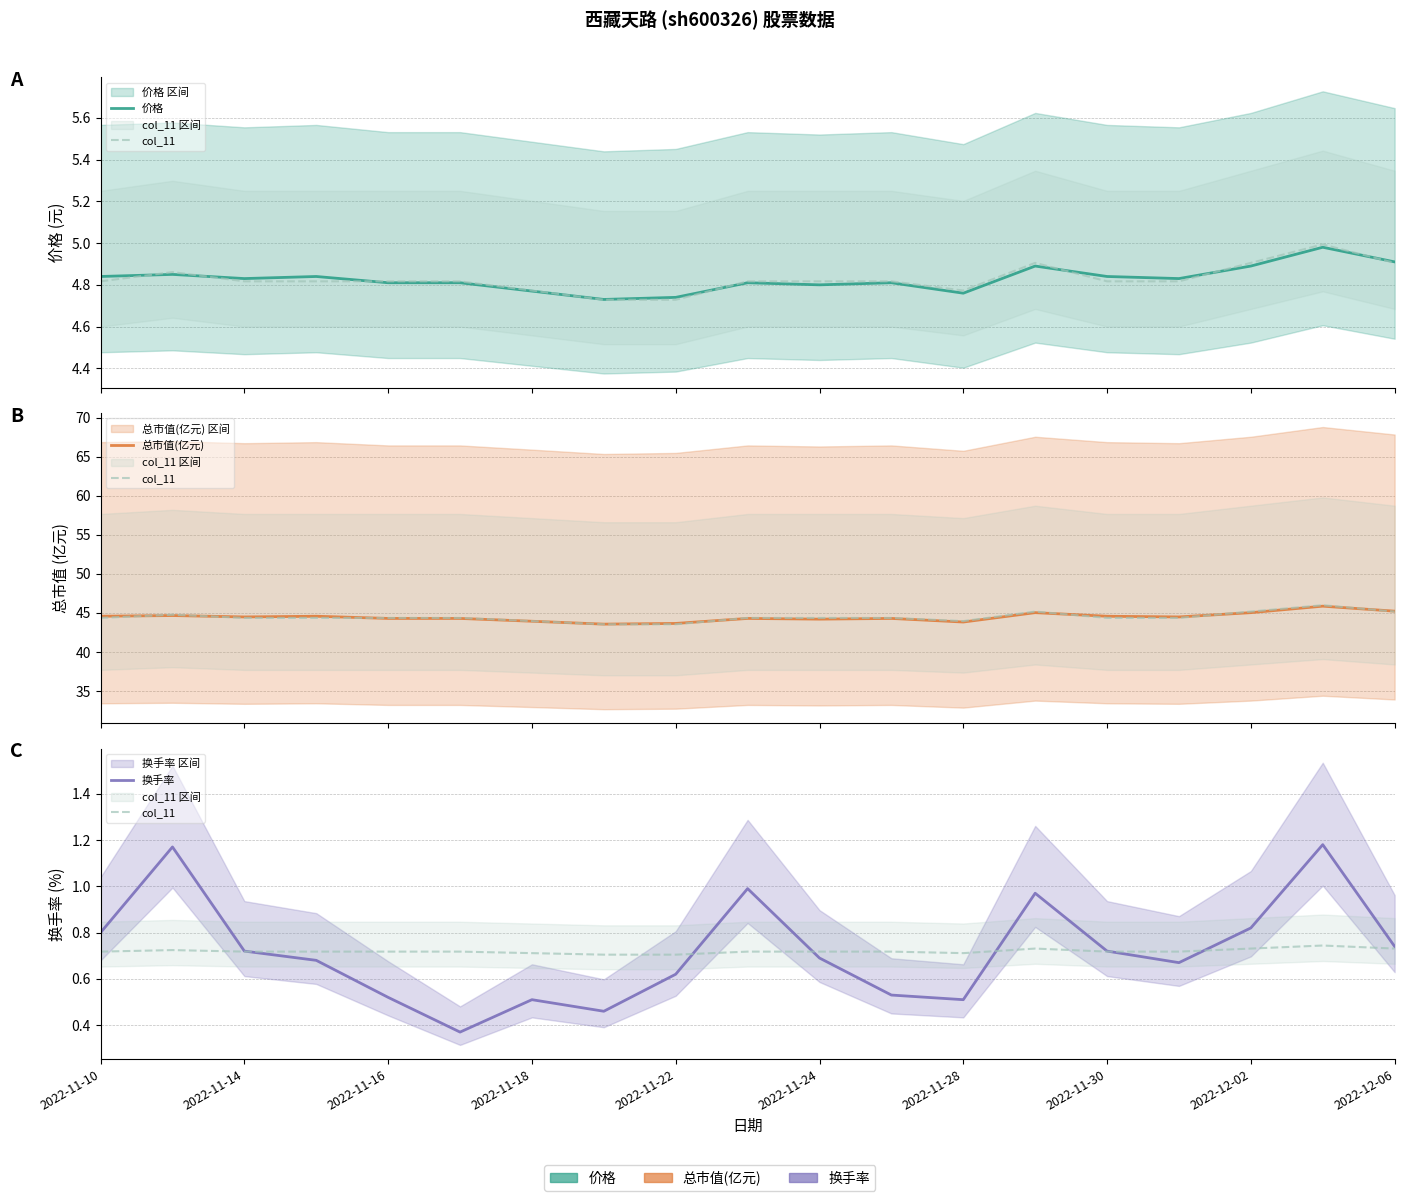

Reading right to left, list all the values displayed in this chart.

价格: 4.9	5.0	4.9	4.8	4.8	4.9	4.8	4.8	4.8	4.8	4.7	4.7	4.8	4.8	4.8	4.8	4.8	4.8	4.8
col_11: 0.7	0.7	0.7	0.7	0.7	0.7	0.7	0.7	0.7	0.7	0.7	0.7	0.7	0.7	0.7	0.7	0.7	0.7	0.7
总市值(亿元): 45.2	45.9	45.0	44.5	44.6	45.0	43.8	44.3	44.2	44.3	43.6	43.6	43.9	44.3	44.3	44.6	44.5	44.7	44.6
换手率: 0.7	1.2	0.8	0.7	0.7	1.0	0.5	0.5	0.7	1.0	0.6	0.5	0.5	0.4	0.5	0.7	0.7	1.2	0.8